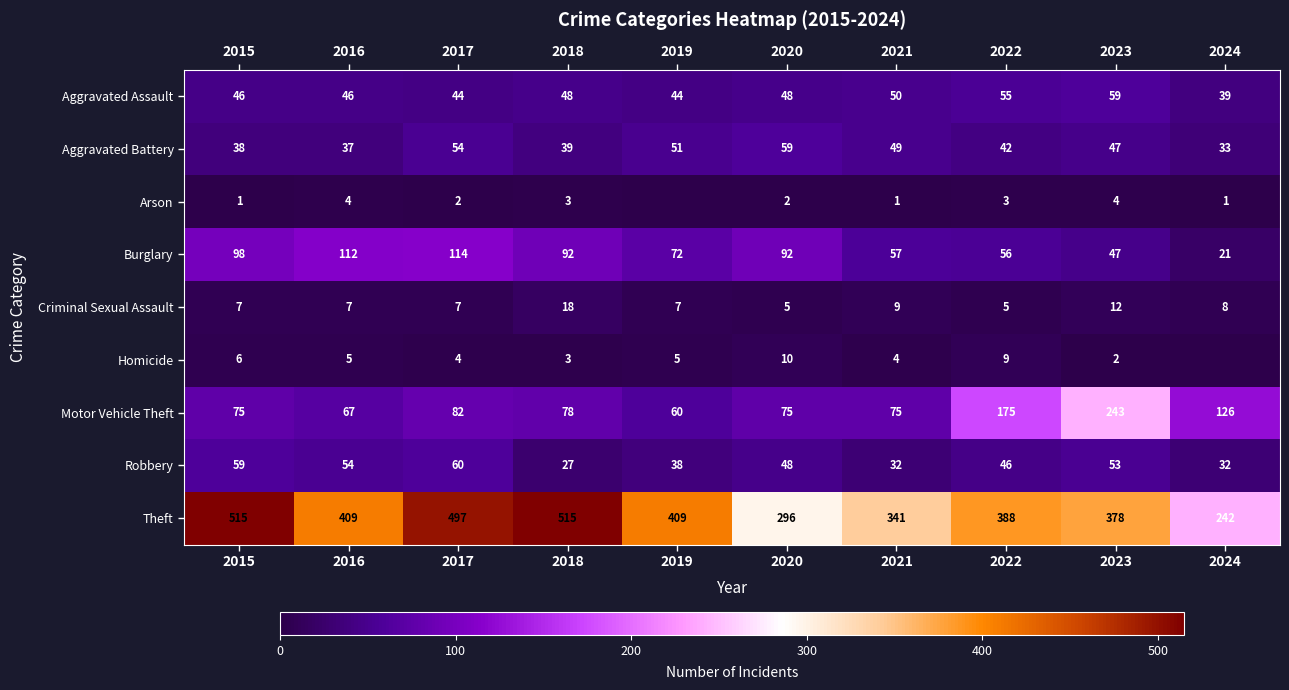

How many values in the Theft series are below 409?

5